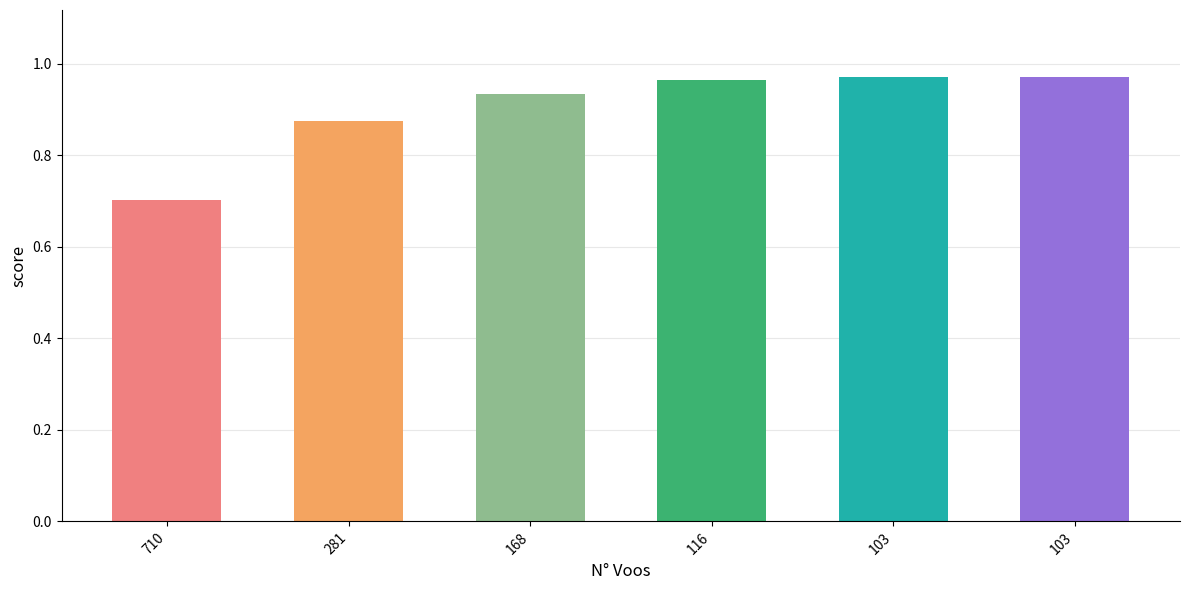

Reading left to right, transcribe all the data shown in this chart.

0.7	0.9	0.9	1.0	1.0	1.0